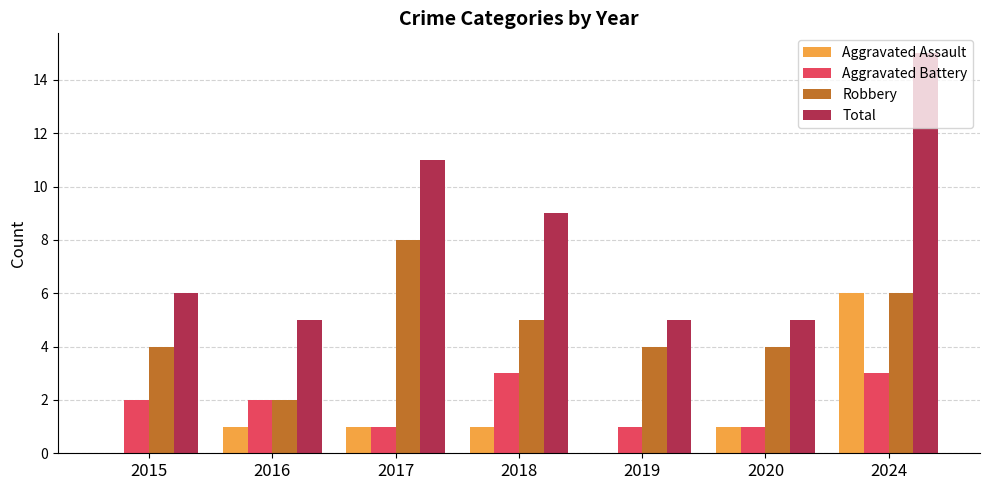

Which category has the highest value across all series?

2024